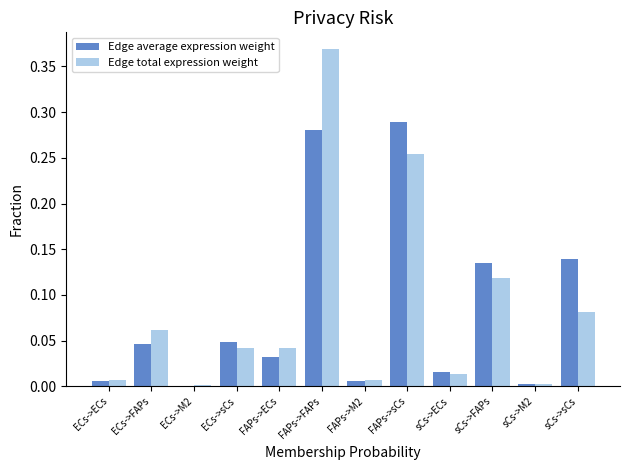

At which category is the sum across all series the highest?

FAPs->FAPs